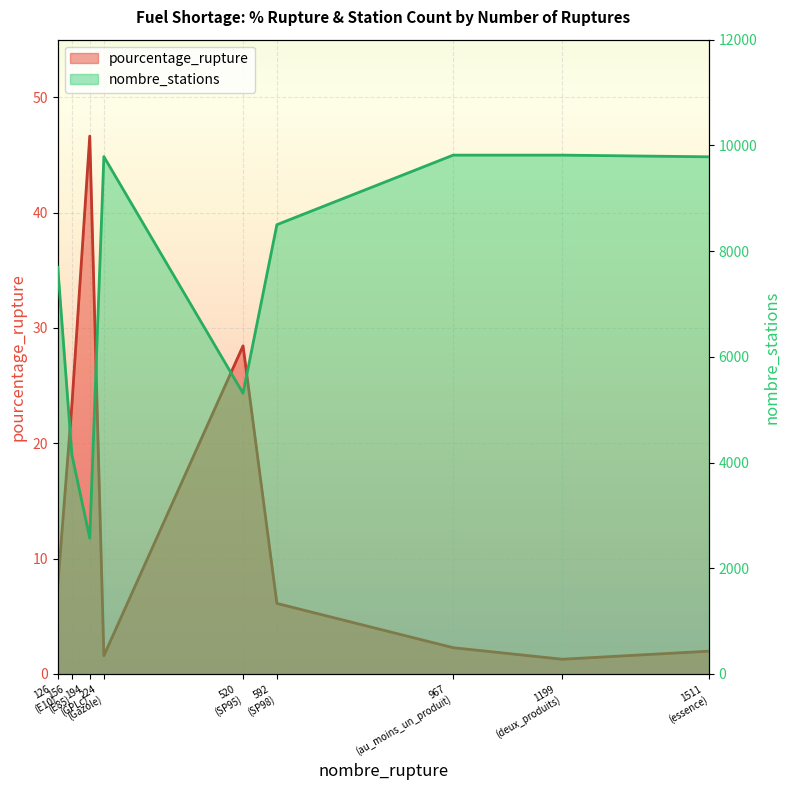

True or false: pourcentage_rupture and nombre_stations intersect in this chart.

False